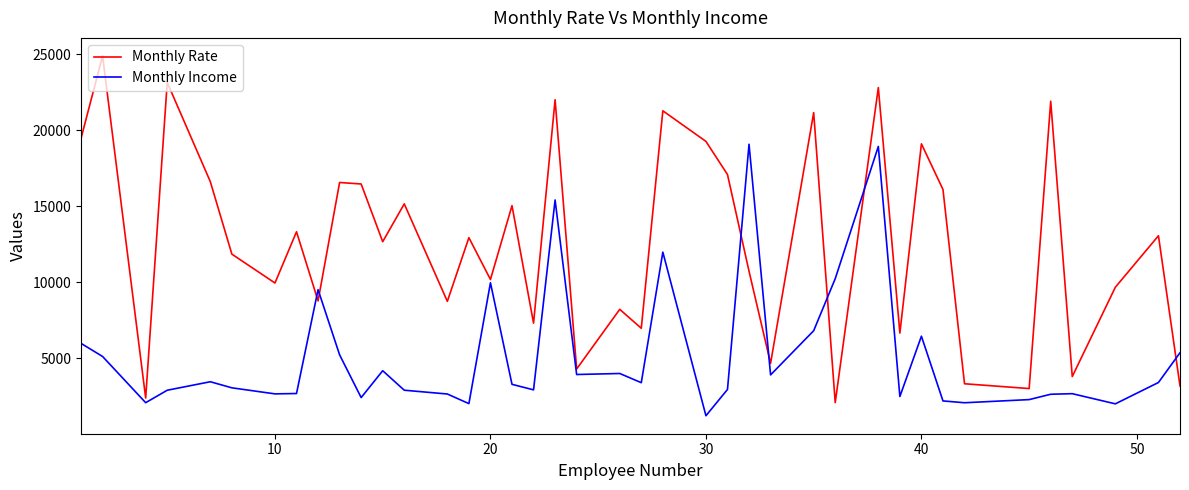

List the series in order of their peak value, lowest first.

Monthly Income, Monthly Rate